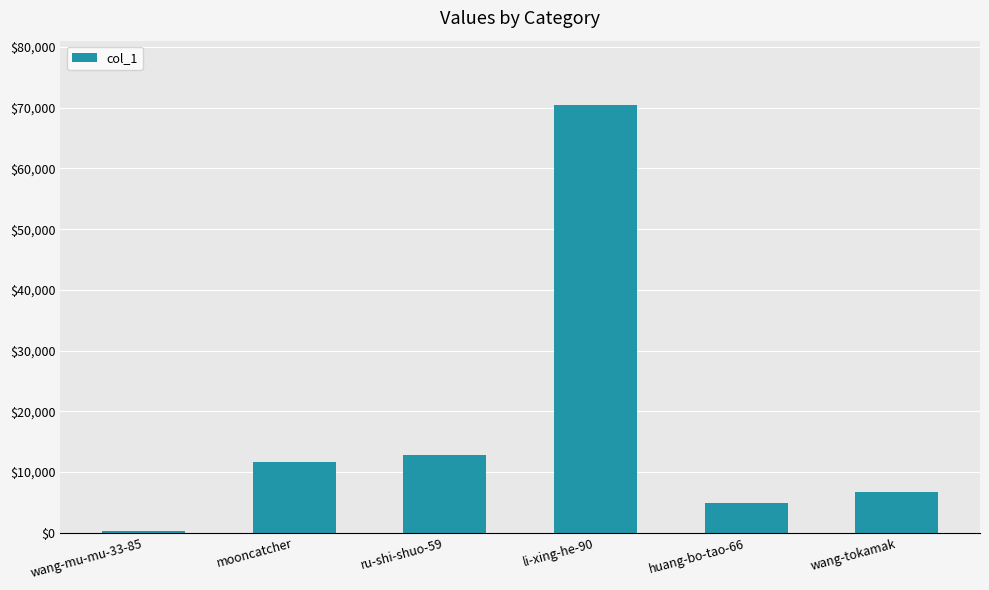

True or false: the data shows 20048 at mooncatcher.

False